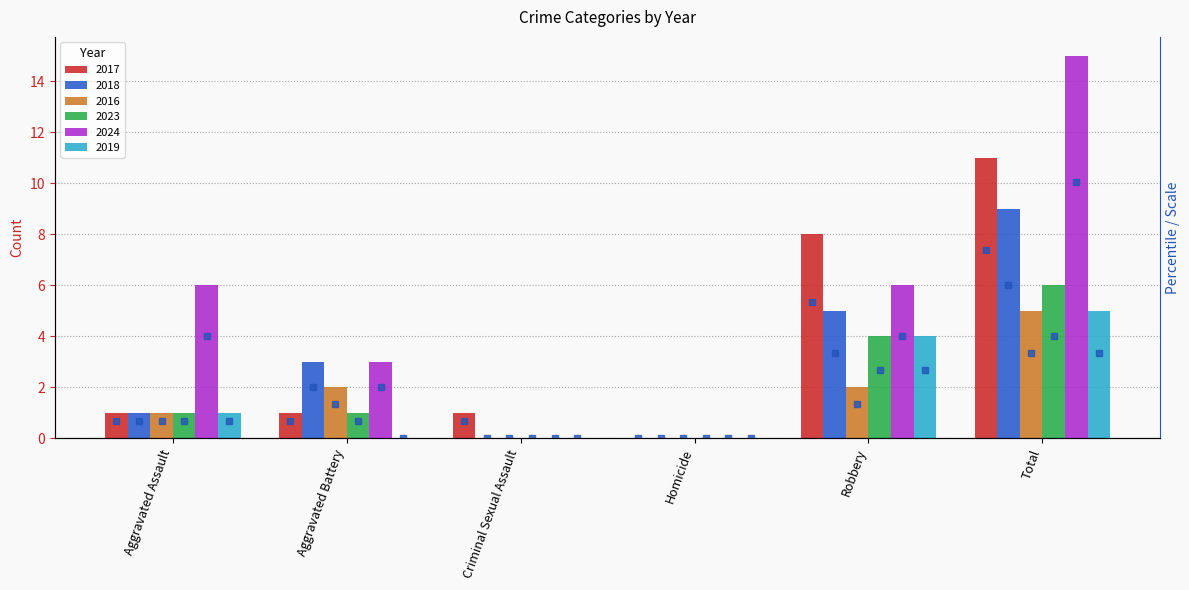

What is the average value of the 2018 rank series?

3